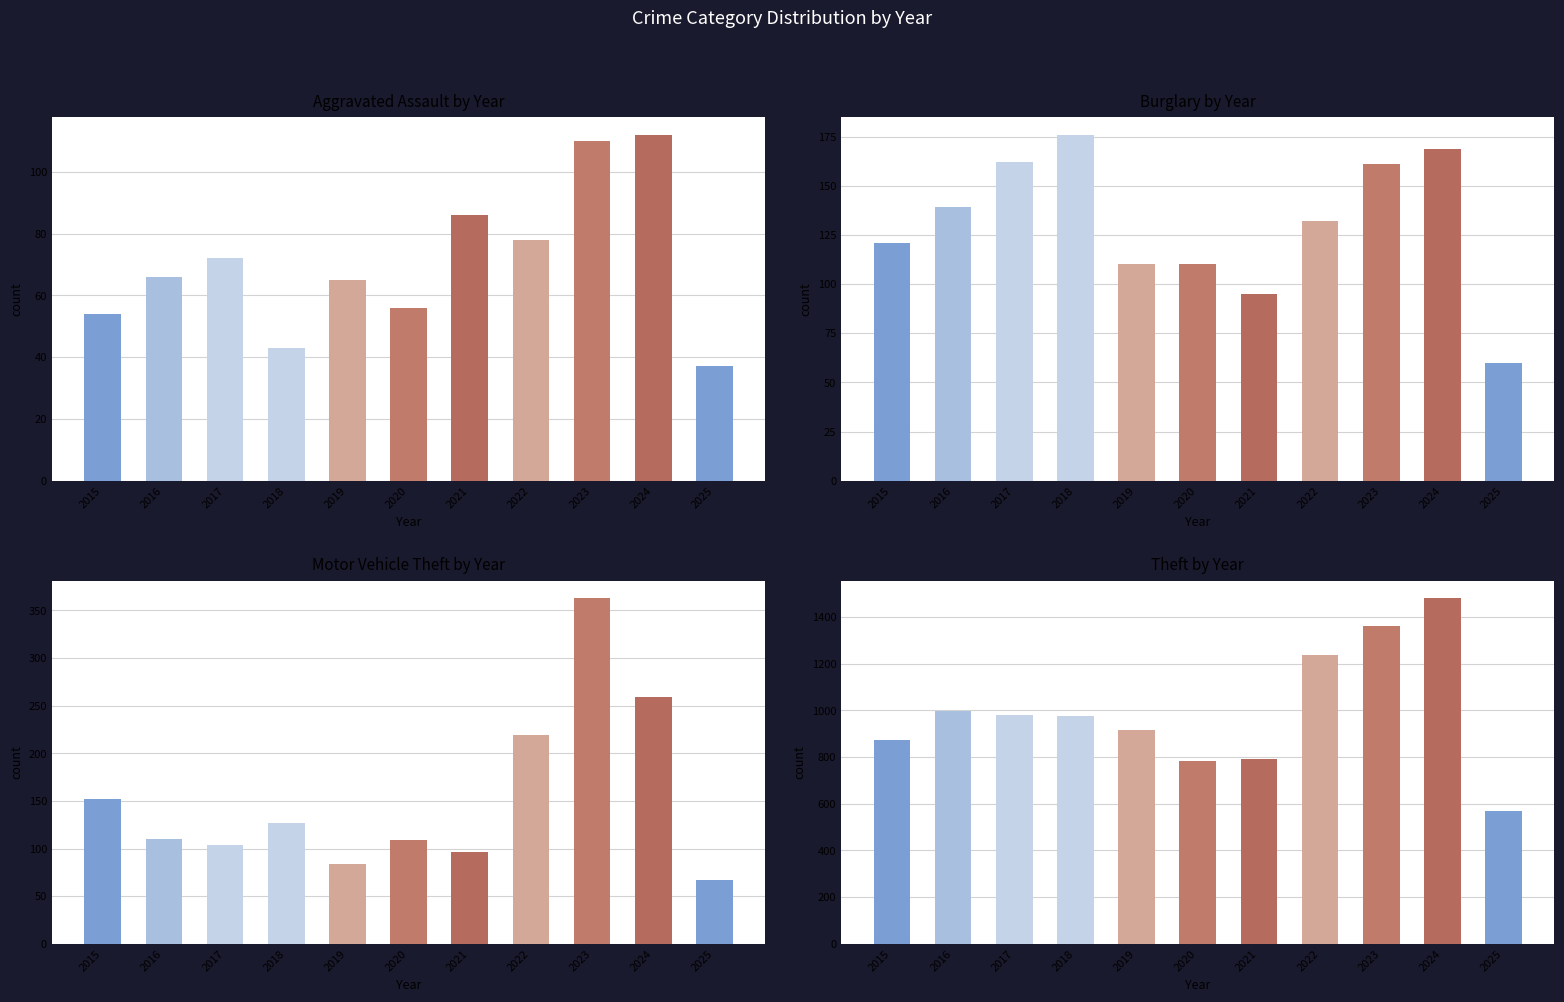

How many data points in Motor Vehicle Theft are less than 110?

5